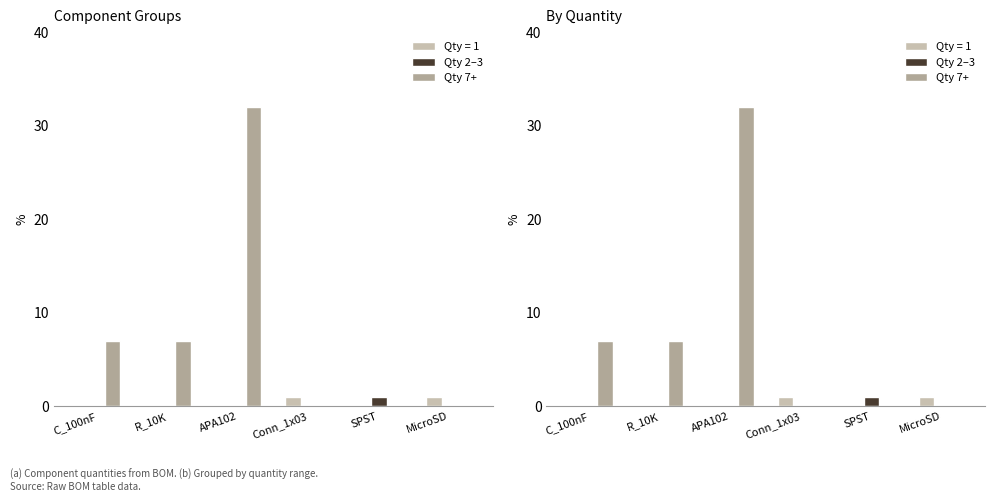

What is the highest value of the Qty 7+ series?

32